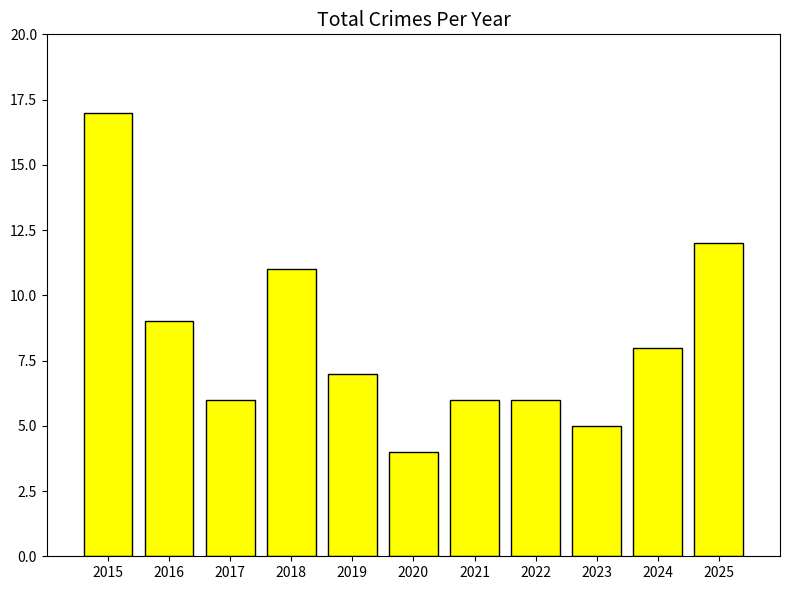

Are the bars horizontal?

No